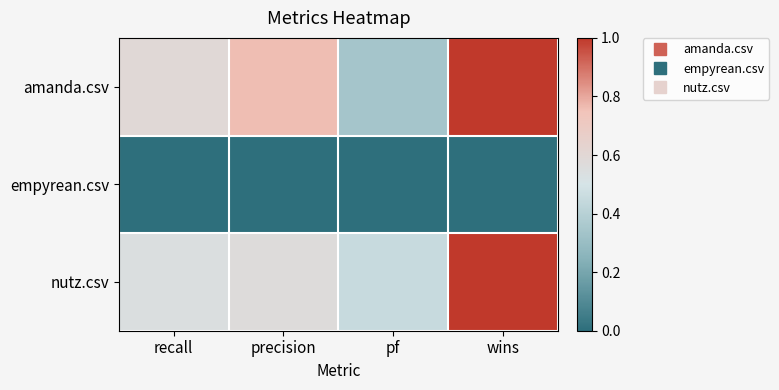

At which category is the sum across all series the highest?

wins